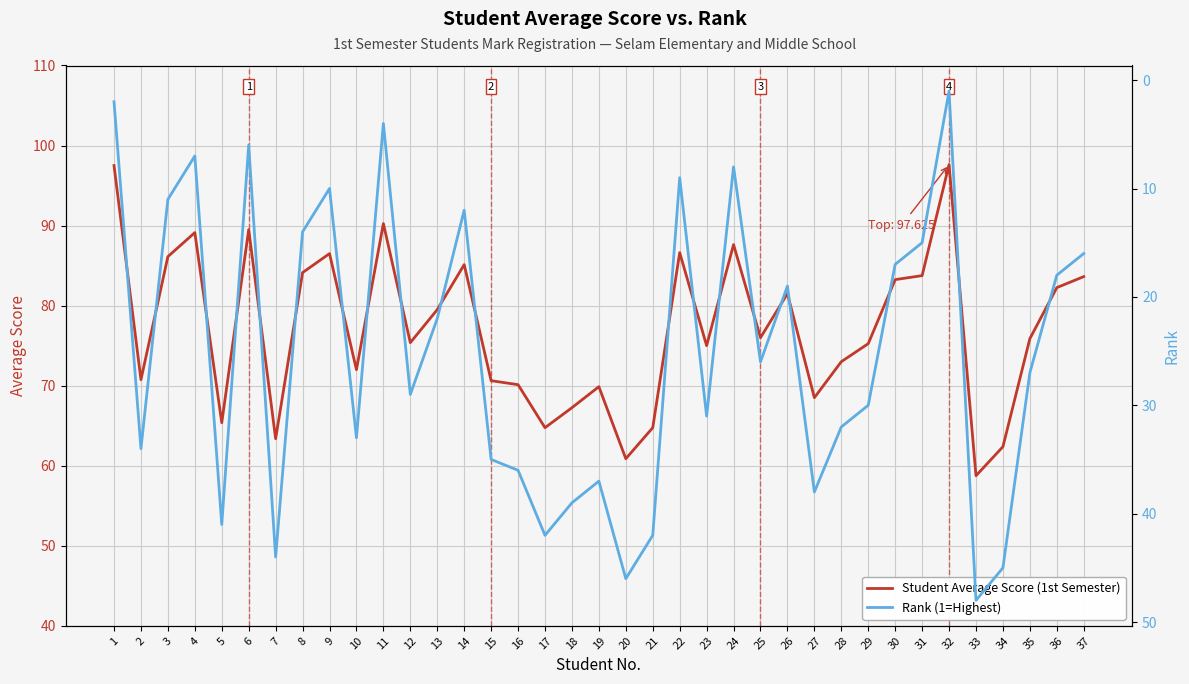

Reading right to left, list all the values displayed in this chart.

Student Average Score (1st Semester): 83.6	82.2	75.9	62.4	58.8	97.6	83.8	83.2	75.2	73.0	68.5	81.5	76.0	87.6	75.0	86.6	64.8	60.9	69.9	67.2	64.8	70.1	70.6	85.1	79.5	75.4	90.2	72.0	86.5	84.1	63.4	89.5	65.4	89.1	86.1	70.8	97.5
Rank (1=Highest): 16.0	18.0	27.0	45.0	48.0	1.0	15.0	17.0	30.0	32.0	38.0	19.0	26.0	8.0	31.0	9.0	42.0	46.0	37.0	39.0	42.0	36.0	35.0	12.0	22.0	29.0	4.0	33.0	10.0	14.0	44.0	6.0	41.0	7.0	11.0	34.0	2.0